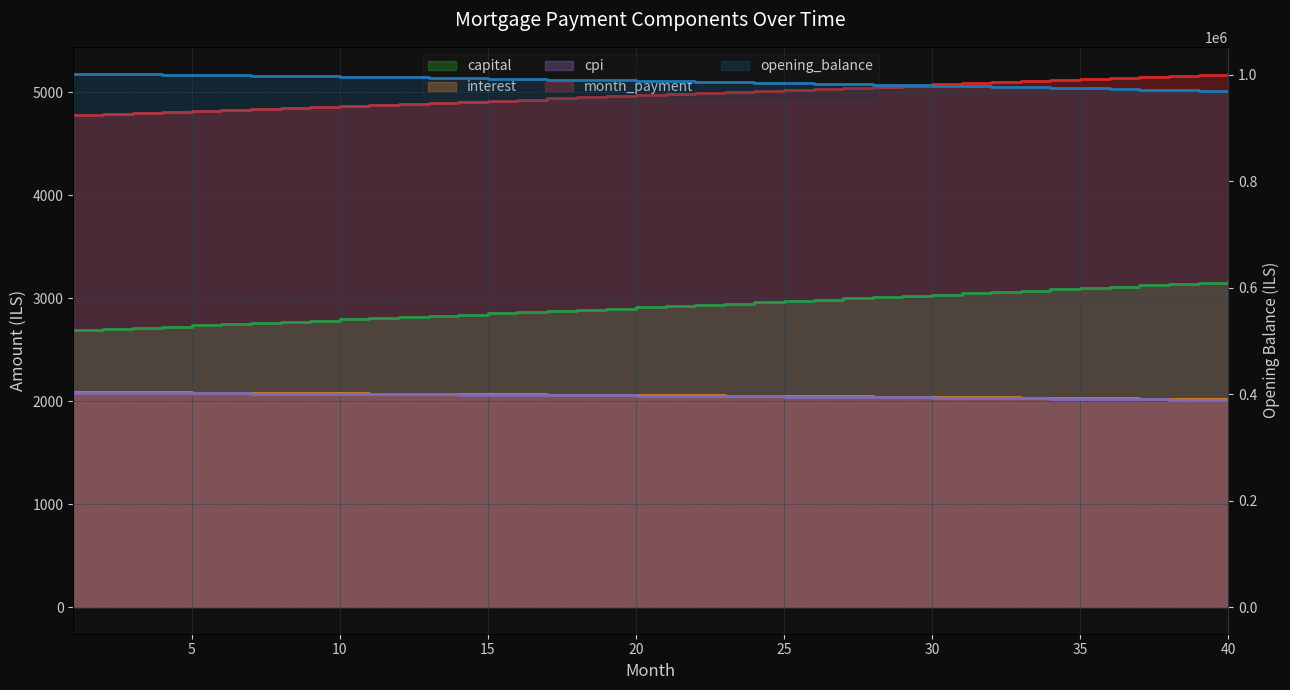

Which category has the lowest value in the month_payment series?

1